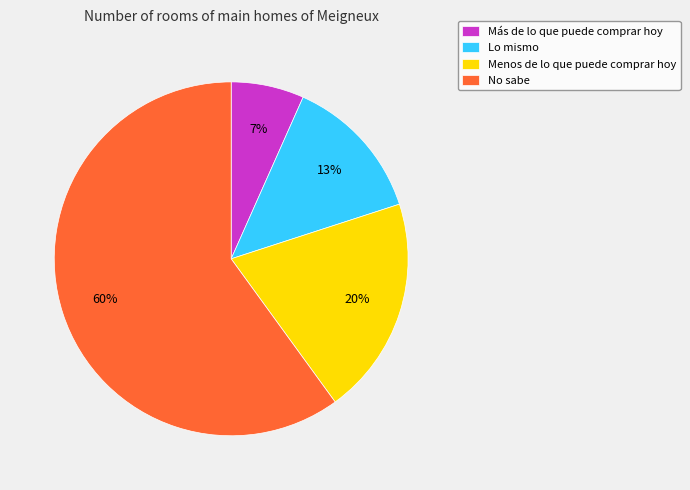

To the nearest percent, what is the difference between the largest and smallest slice percentages?

53%